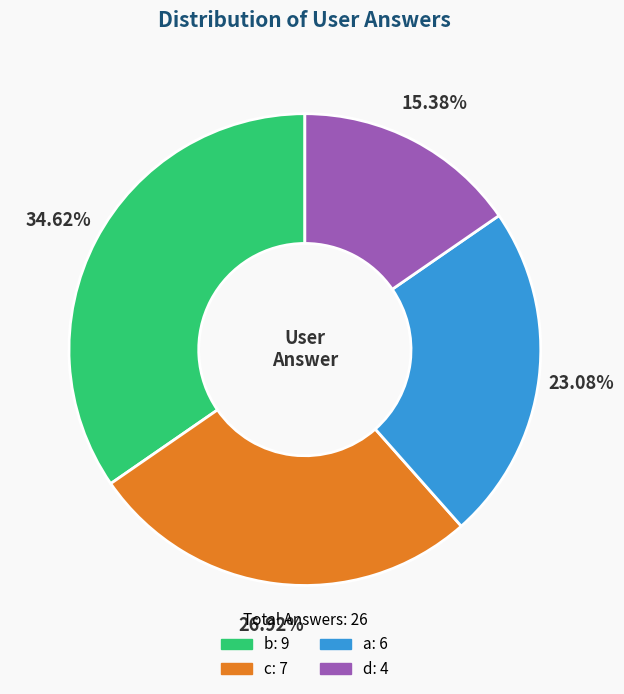

What is the ratio of the value at a to the value at d?

1.5